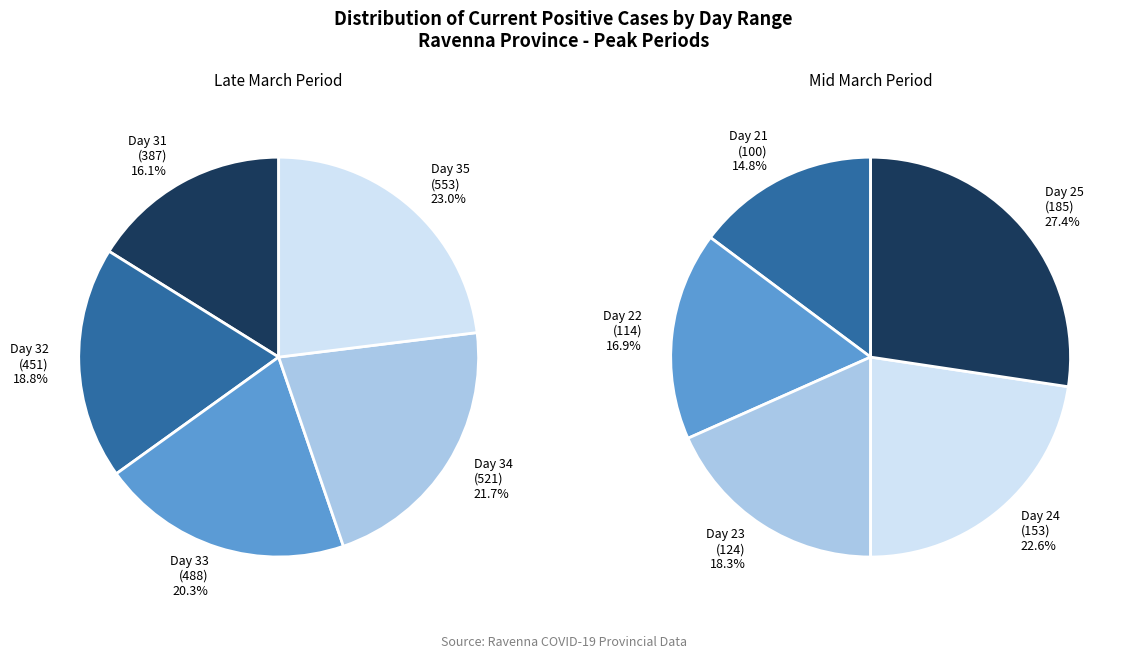

The Day 32 (Curr 451) slice represents 19% of the pie. True or false?

True